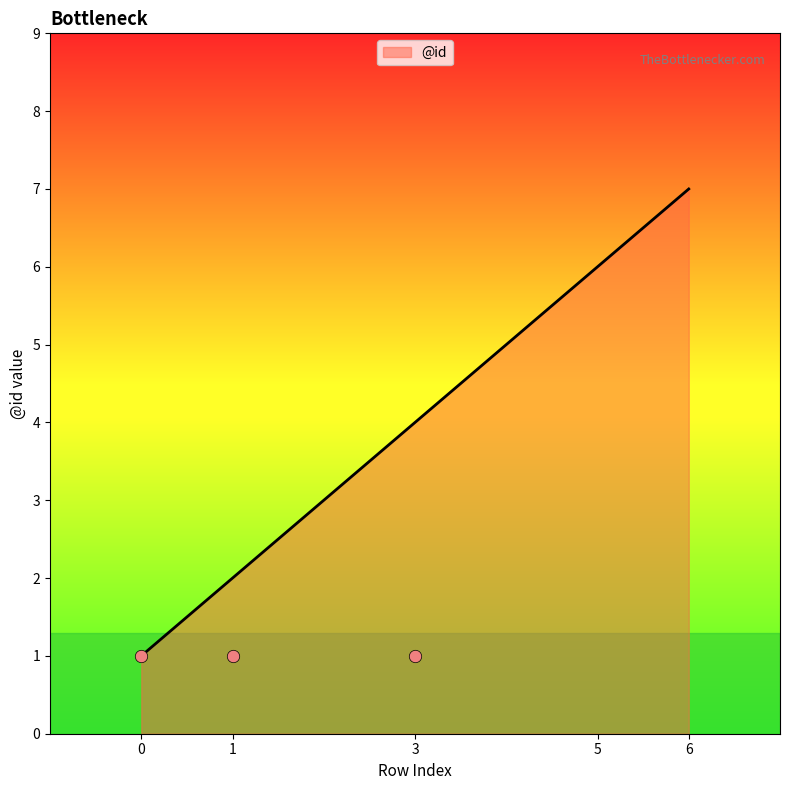

Approximately how many times larger is the value at 1 compared to 3?

0.5